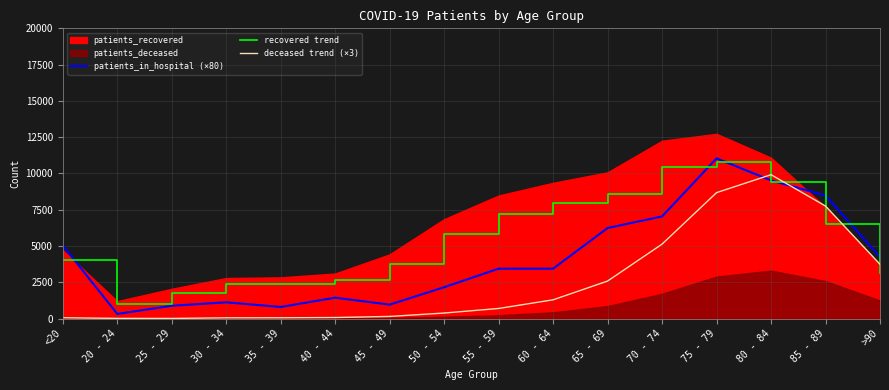

The deceased trend (×3) series shows 5130.0 at 70 - 74. True or false?

True